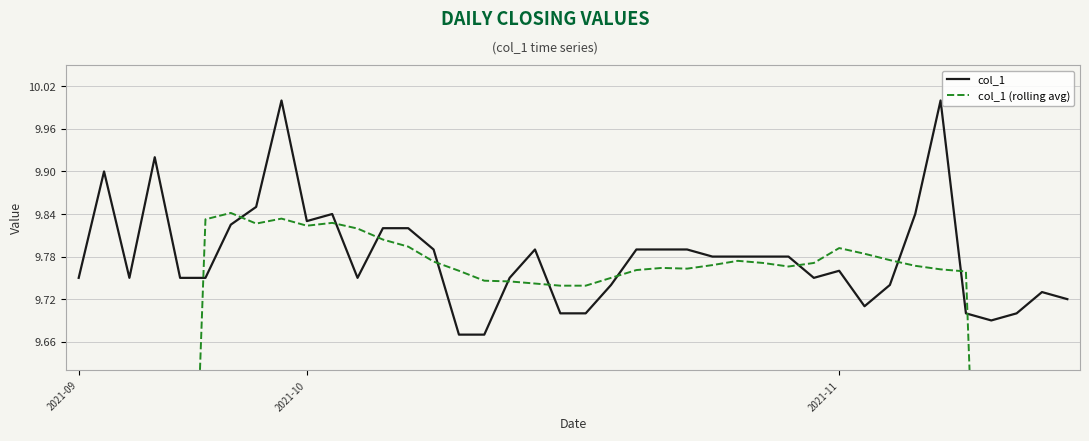

True or false: col_1 has more than 2 points higher than both neighbors.

True